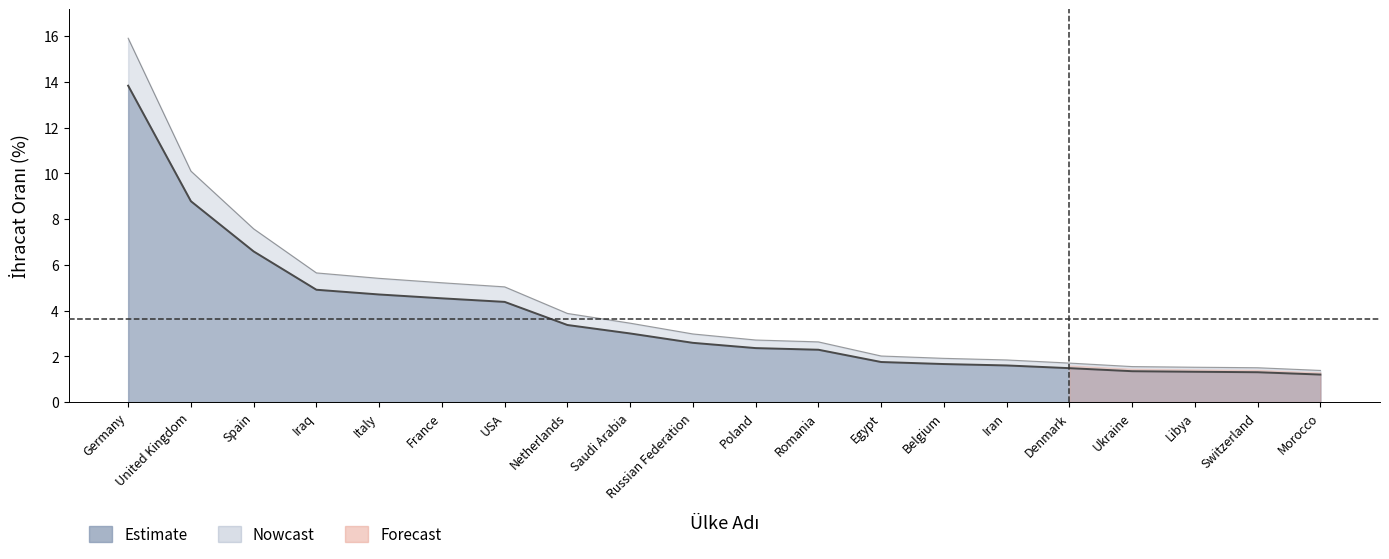

Which label corresponds to the largest value in the chart?

Germany